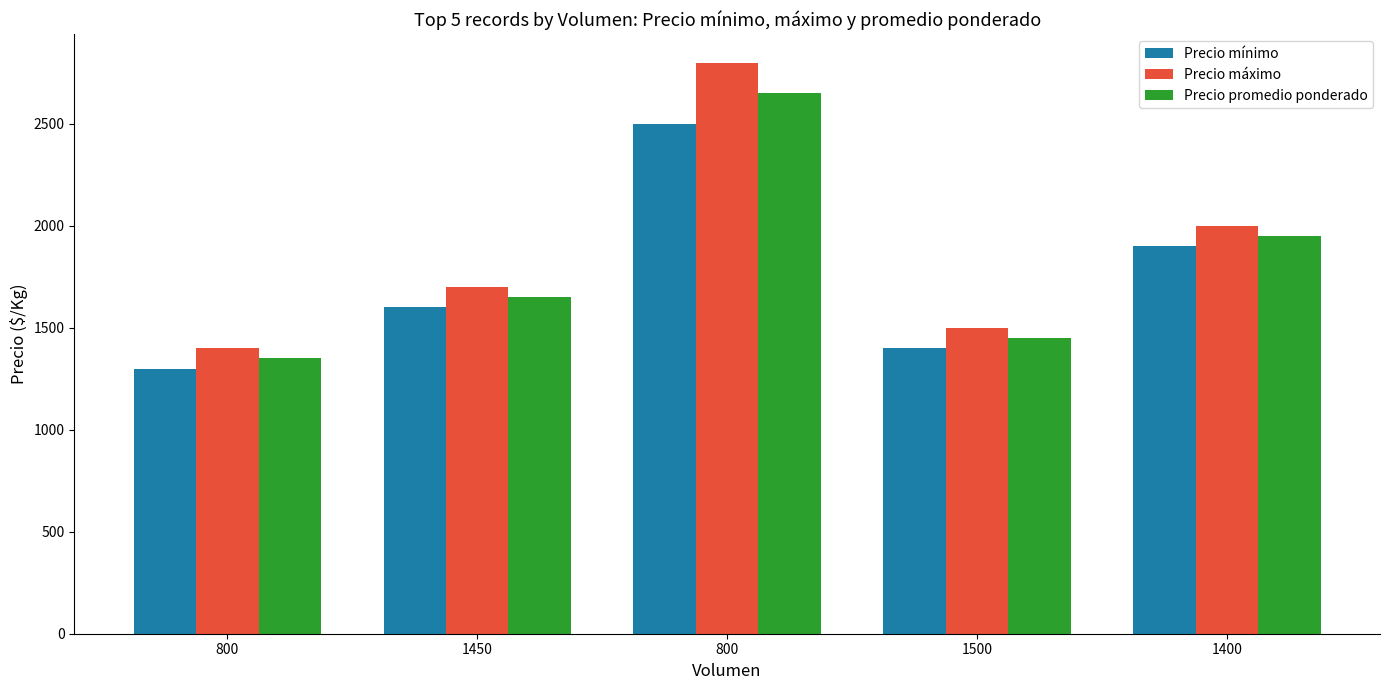

How many bars are there in total?

15